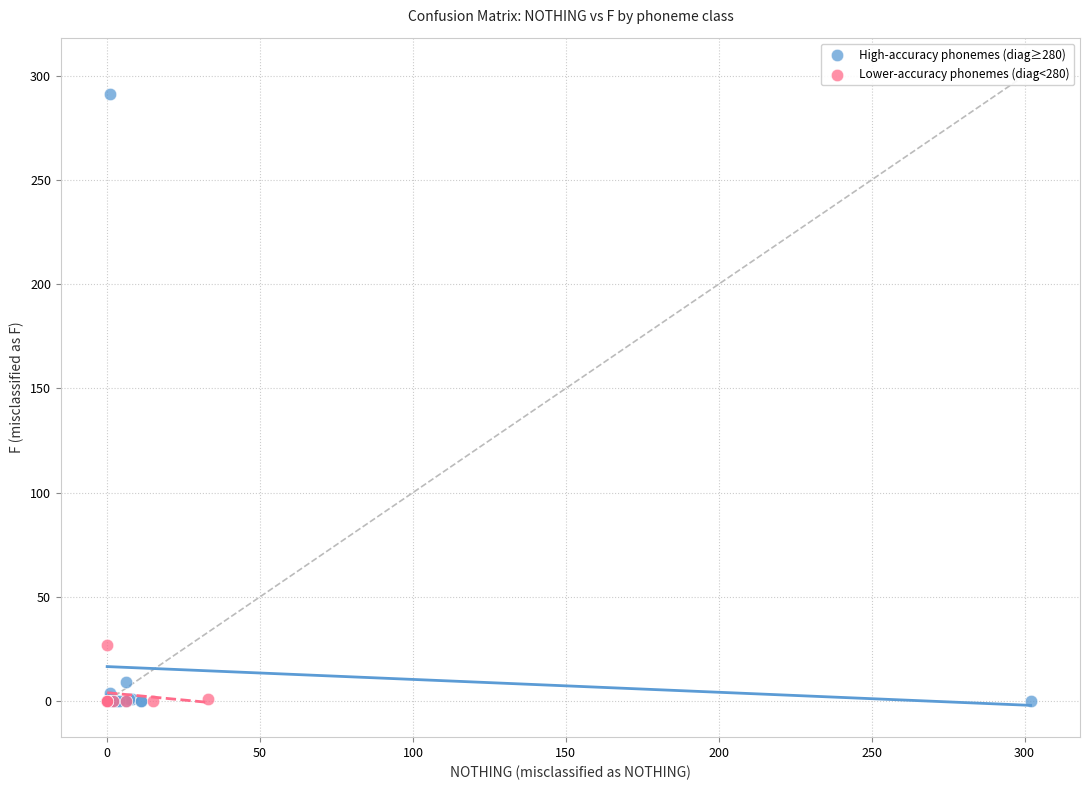

Which series has the largest Y range (max minus min)?

High-accuracy phonemes (diag≥280)